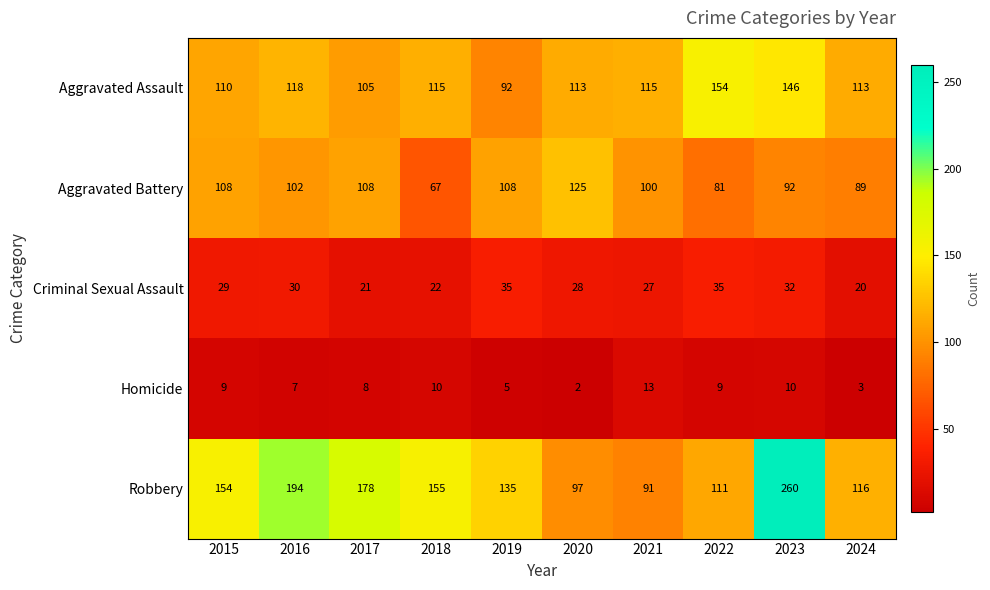

What is the greatest value displayed?

260